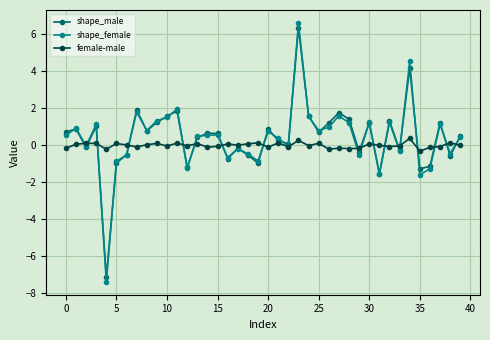

Count the number of categories in the chart.

40